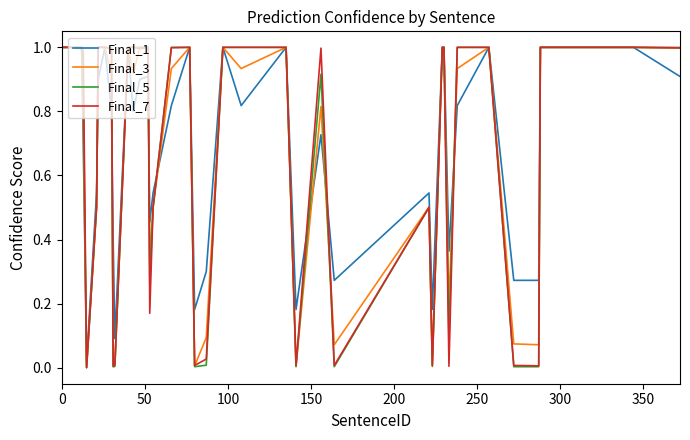

Is this an area chart (filled region under the line)?

No